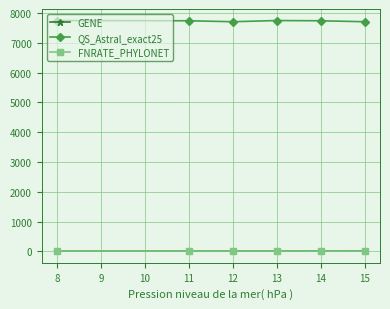

The value of QS_Astral_exact25 at 13 is 7754. True or false?

True